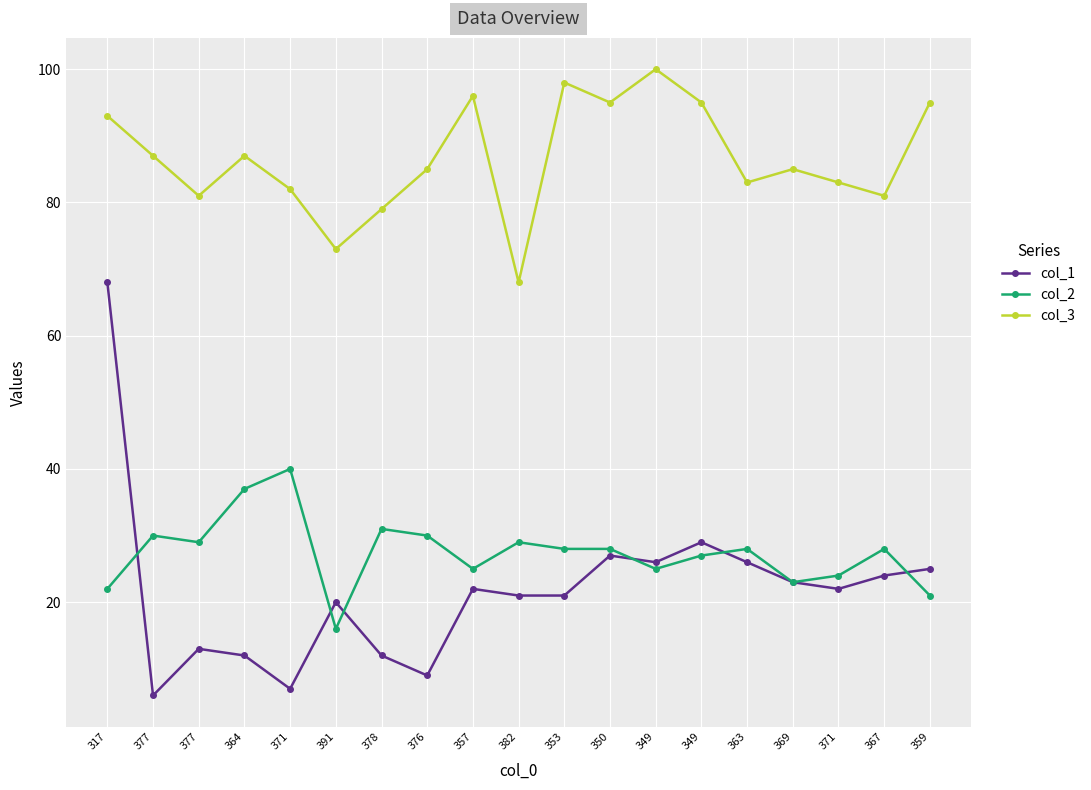

True or false: col_3 and col_1 intersect in this chart.

False